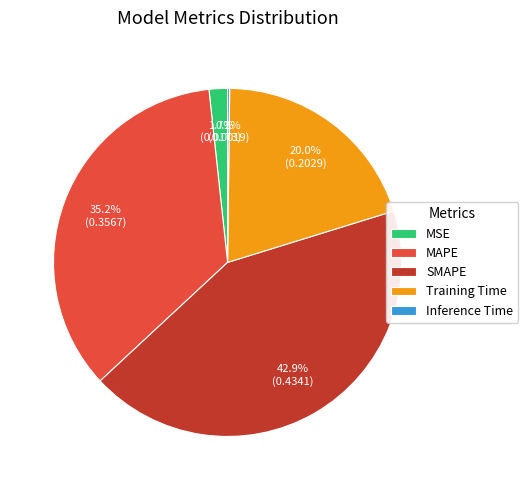

To the nearest percent, what is the difference between the largest and smallest slice percentages?

43%